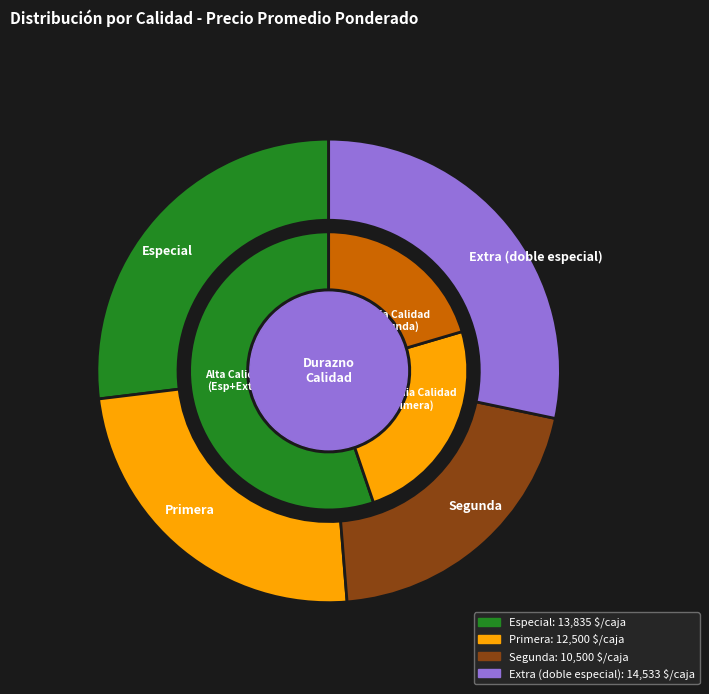

What percentage is the Extra (doble especial) slice, to the nearest percent?

28%